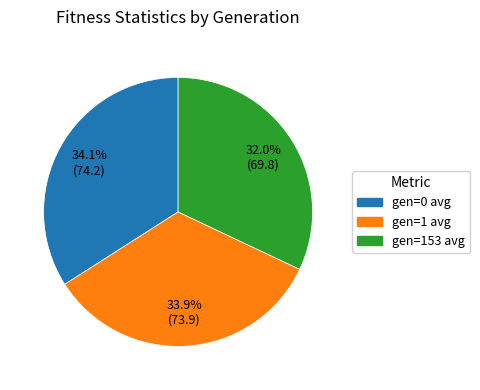

To the nearest percent, what is the average slice percentage?

33%